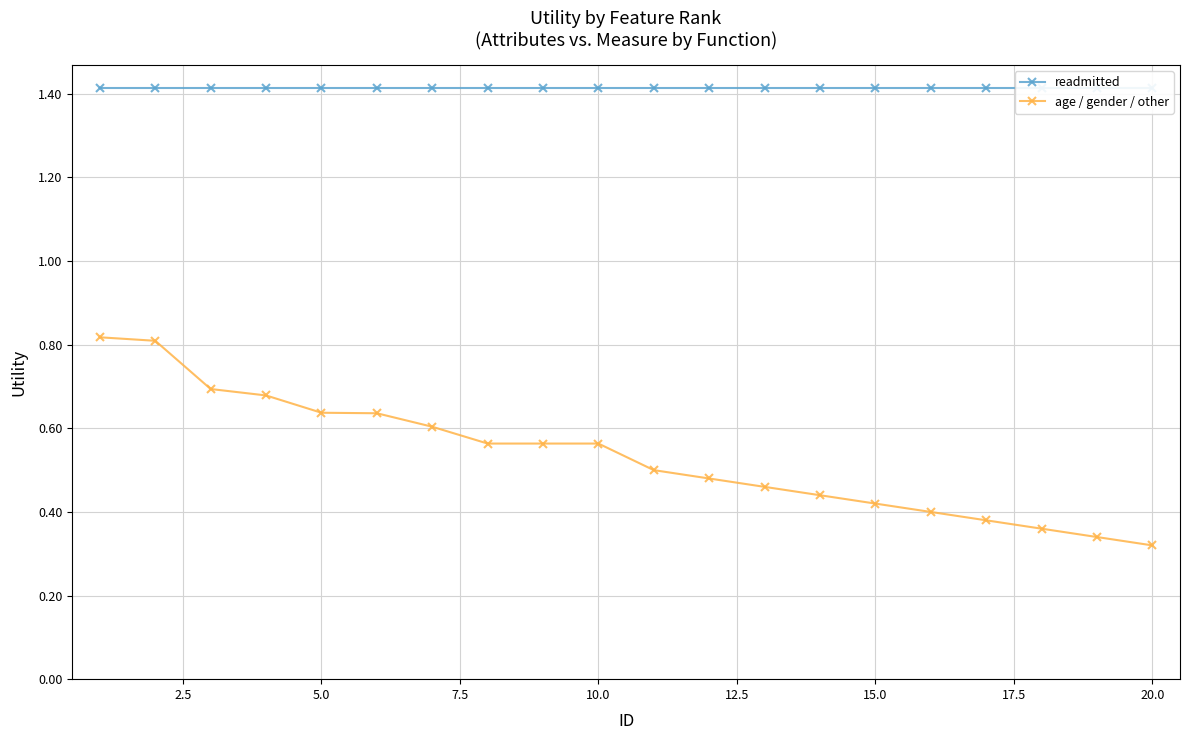

What is the sum of the age / gender / other values at 19 and 15?

0.7